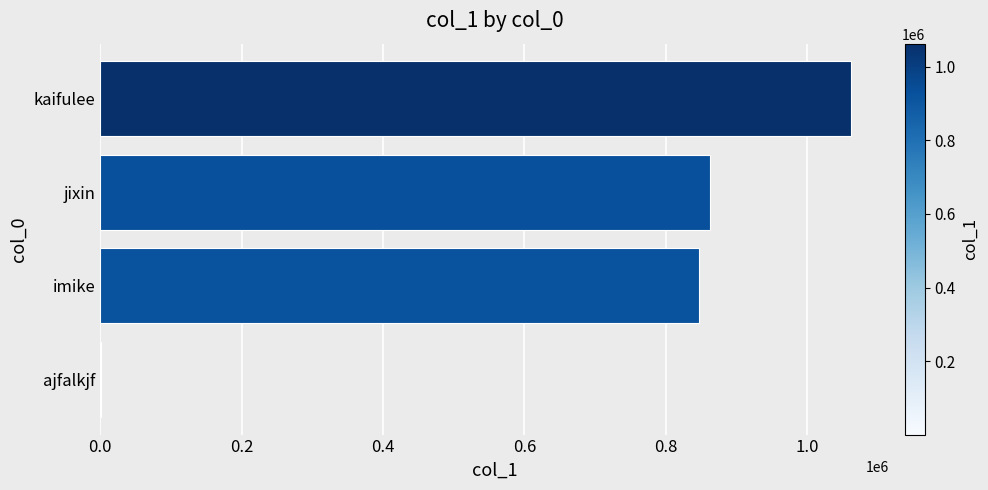

What is the sum of all values?

2771747